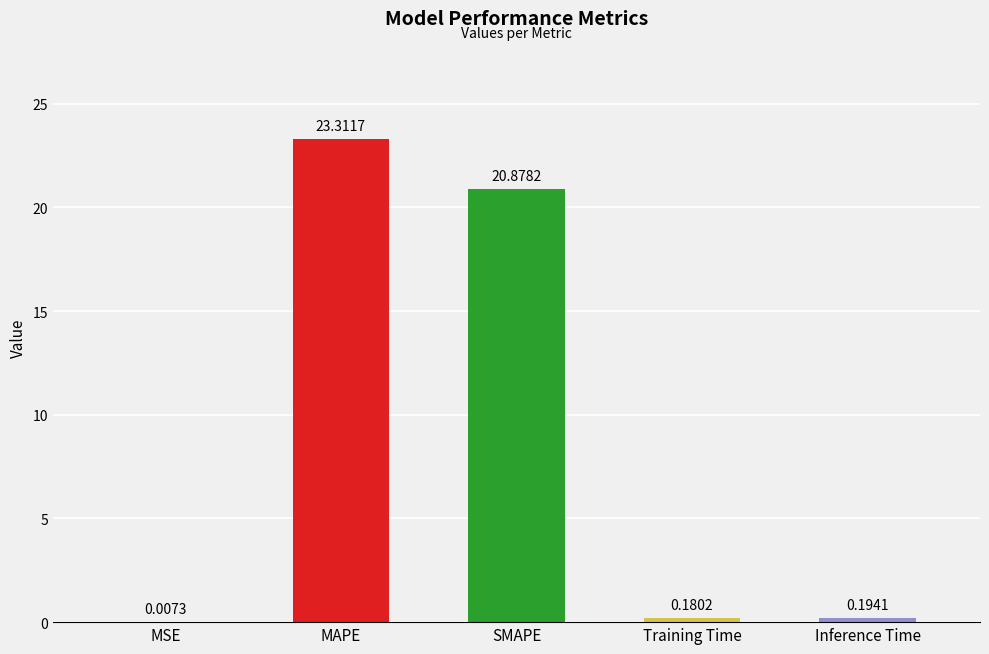

Between Inference Time and SMAPE, which is larger?

SMAPE